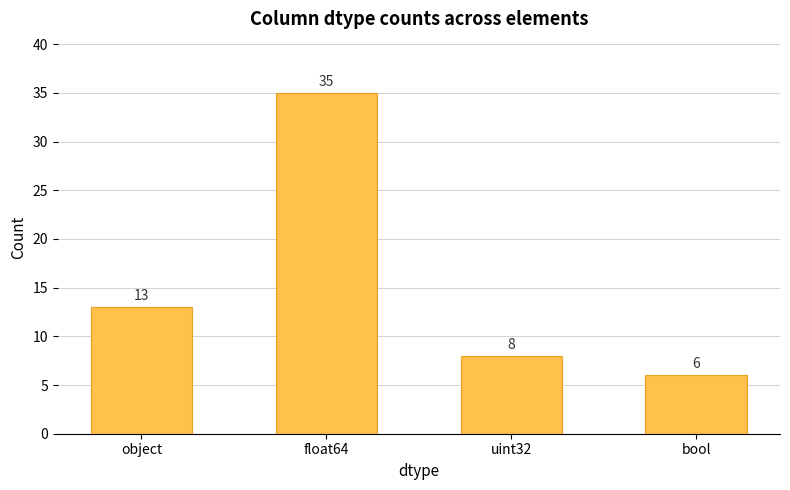

Where is the data nearest to the value 20?

object